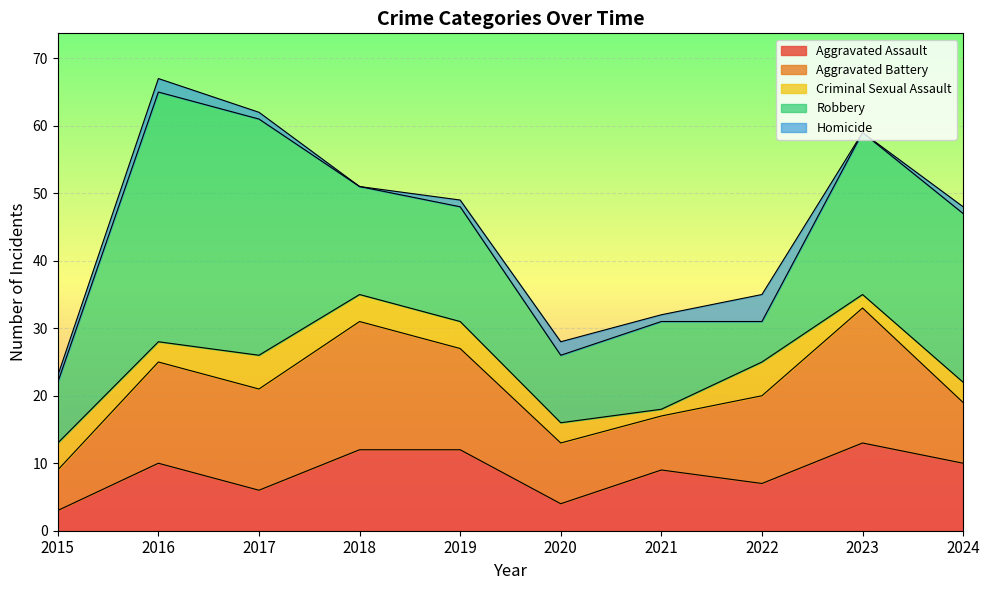

At which category does Robbery reach its first local peak?

2016